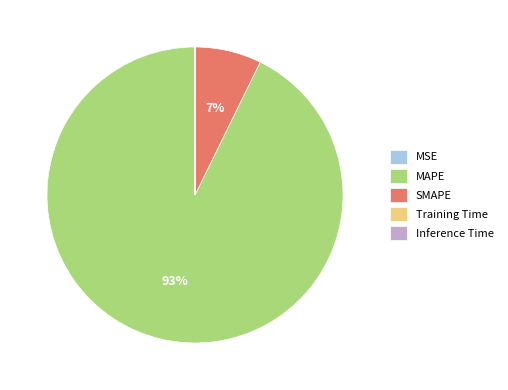

True or false: SMAPE accounts for 7% of the total.

True